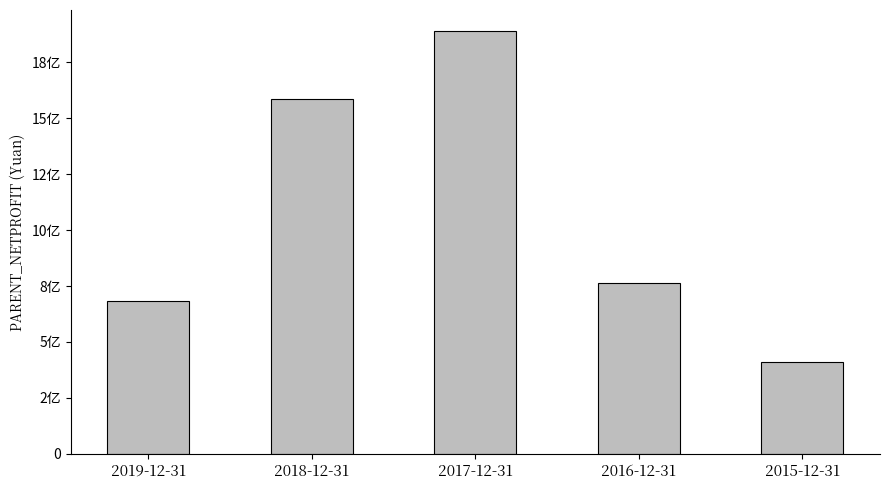

Reading left to right, list all the values displayed in this chart.

2019-12-31=682915734.4	2018-12-31=1586079163.2	2017-12-31=1889077149.9	2016-12-31=762859975.8	2015-12-31=412607215.4